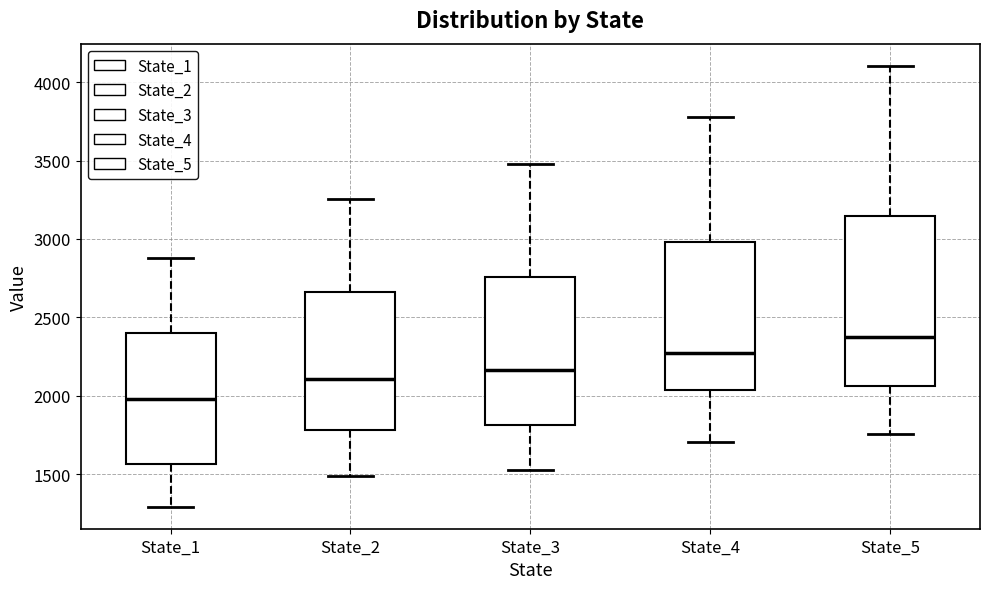

Reading left to right, transcribe this box plot: for each box, give where its median line is, the range the box spans, and where its two whiskers end, as read against the y-axis. The values are not printed on the chart, so give them approximately, as read against the axis.

State_1: median 2000, box 1550 to 2400, whiskers 1300 to 2900
State_2: median 2100, box 1800 to 2650, whiskers 1500 to 3250
State_3: median 2150, box 1800 to 2750, whiskers 1500 to 3500
State_4: median 2250, box 2050 to 3000, whiskers 1700 to 3800
State_5: median 2400, box 2050 to 3150, whiskers 1750 to 4100